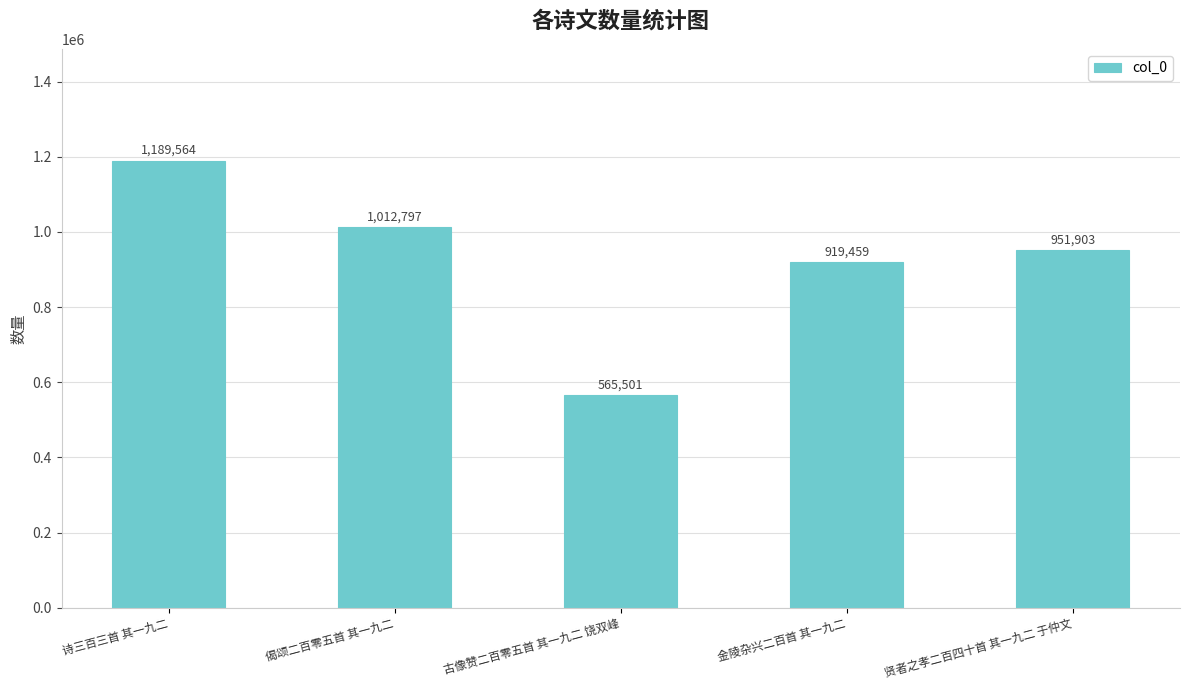

What is the label of the 4th bar from the left?

金陵杂兴二百首 其一九二